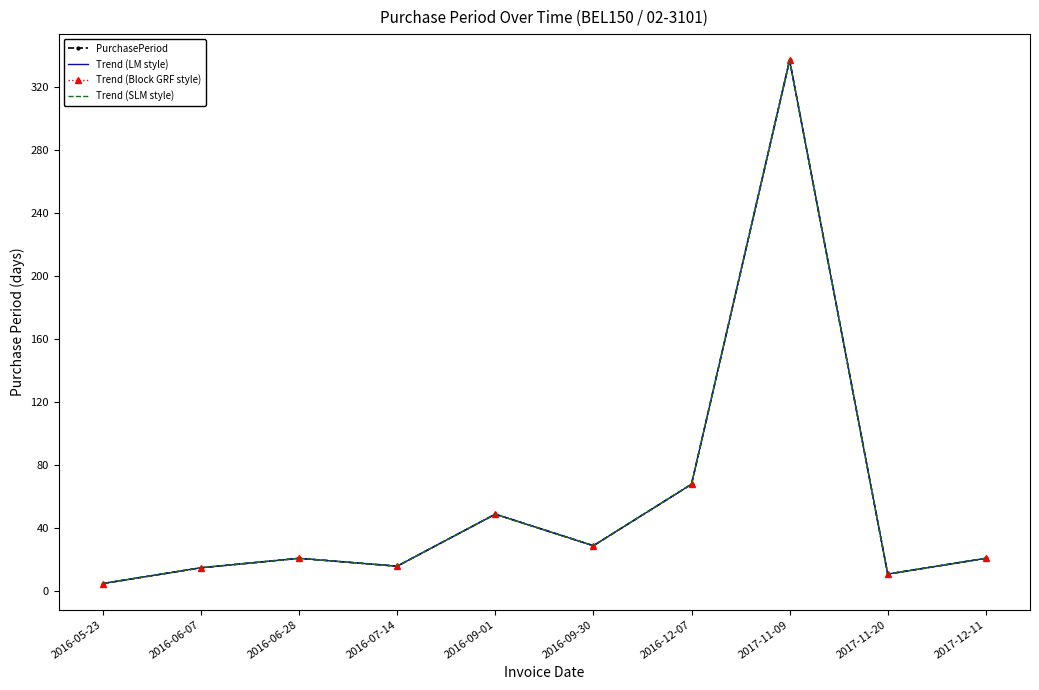

Is the value of Trend (SLM style) at 2017-11-09 greater than the value of Trend (Block GRF style) at 2016-07-14?

Yes